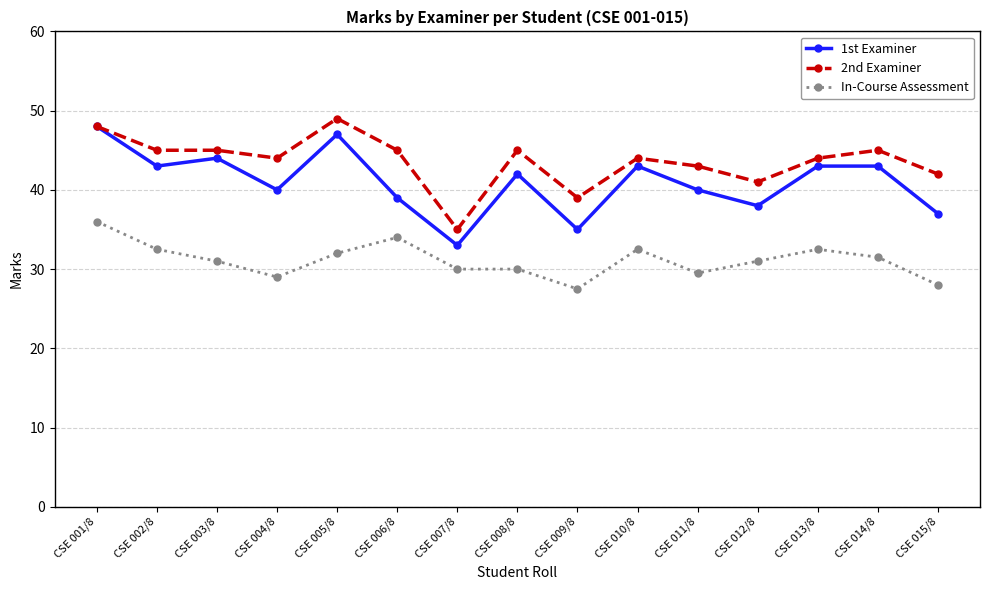

What is the label of the 14th point from the left?

CSE 014/8